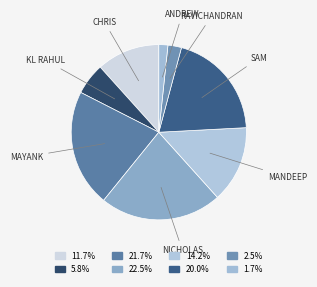

Rank the categories by value from lowest to highest.

Andrew Tye, Ravichandran Ashwin, KL Rahul, Chris Gayle, Mandeep Singh, Sam Curran, Mayank Agarwal, Nicholas Pooran